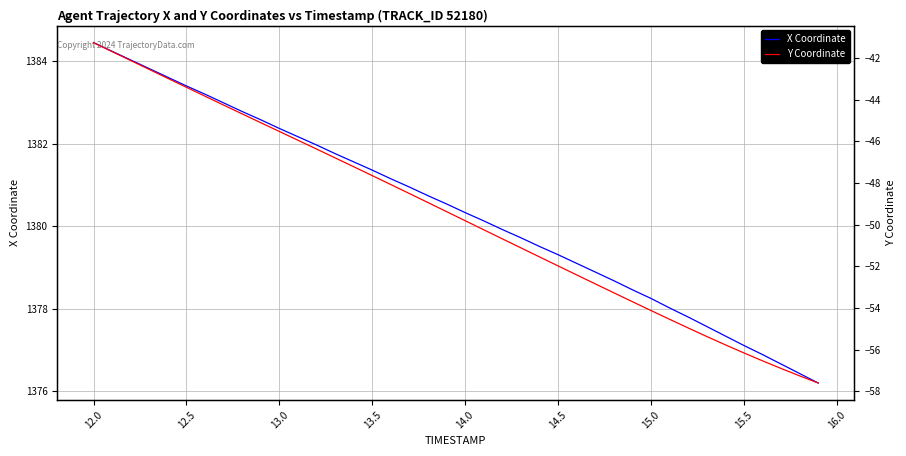

What is the minimum value for X Coordinate?

1376.2